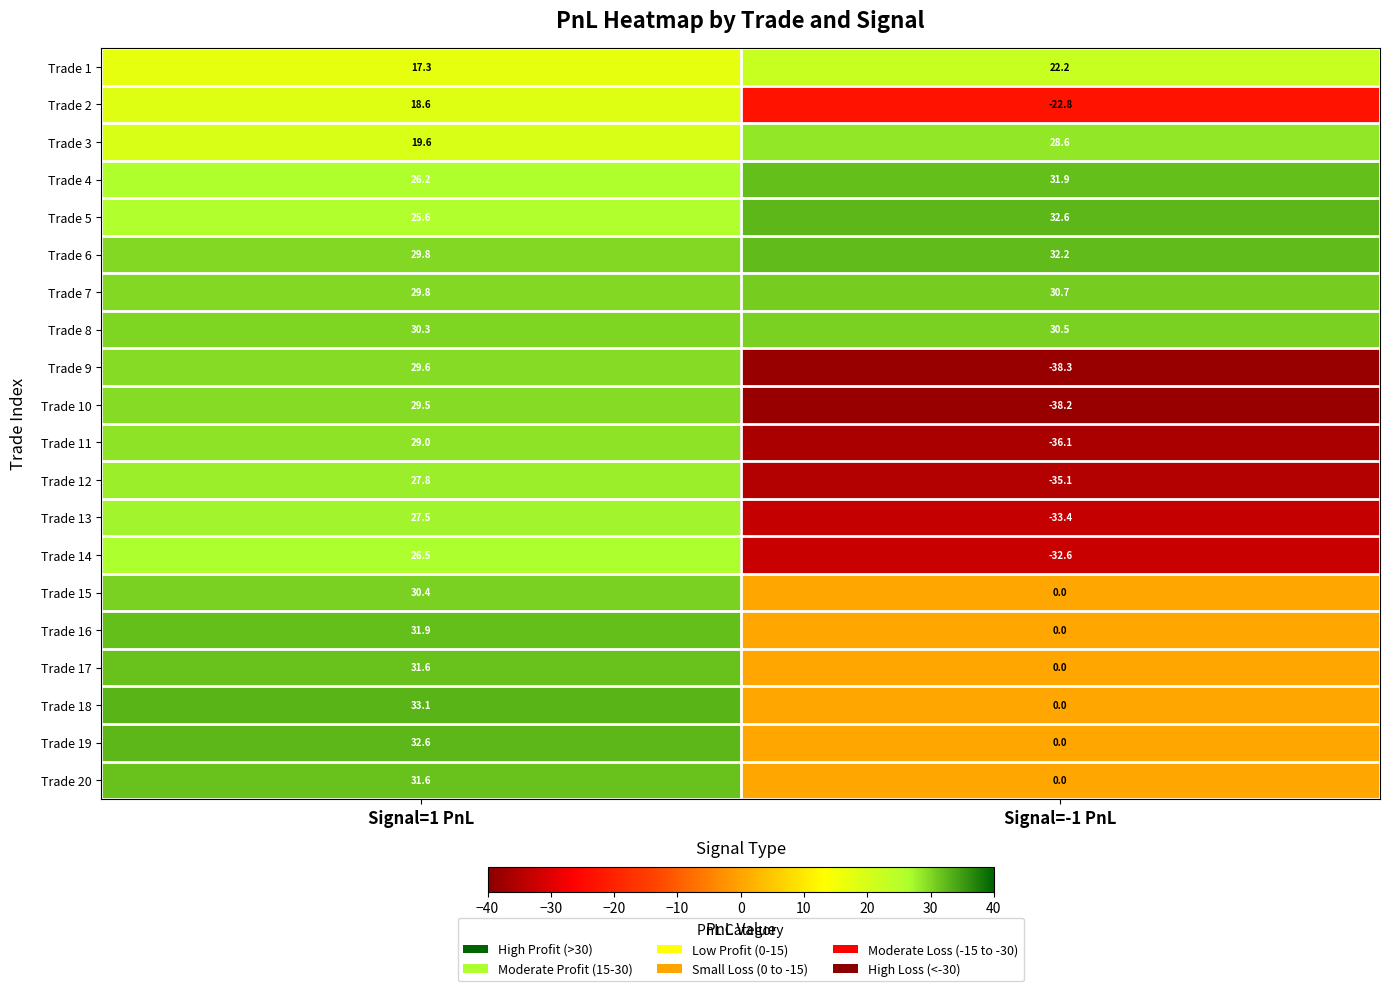

Is the value of Trade 1 at Signal=1 PnL greater than the value of Trade 6 at Signal=1 PnL?

No